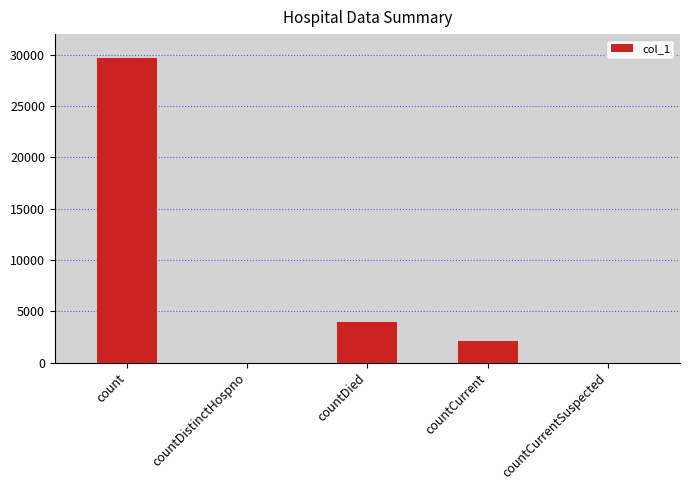

Reading left to right, extract all data points from this chart.

count=29707	countDistinctHospno=0	countDied=3965	countCurrent=2136	countCurrentSuspected=0